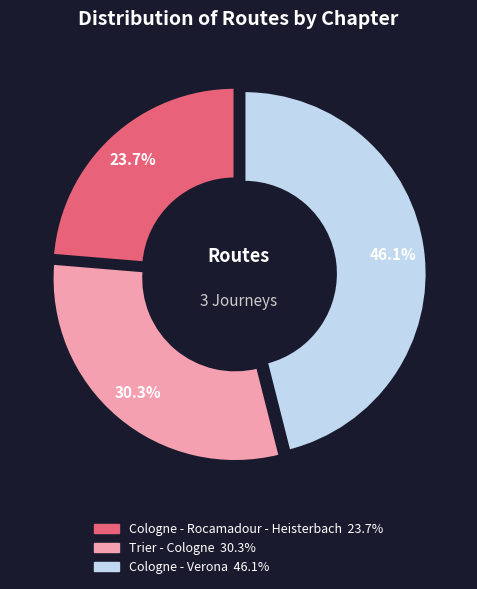

True or false: Trier - Cologne accounts for 24% of the total.

False